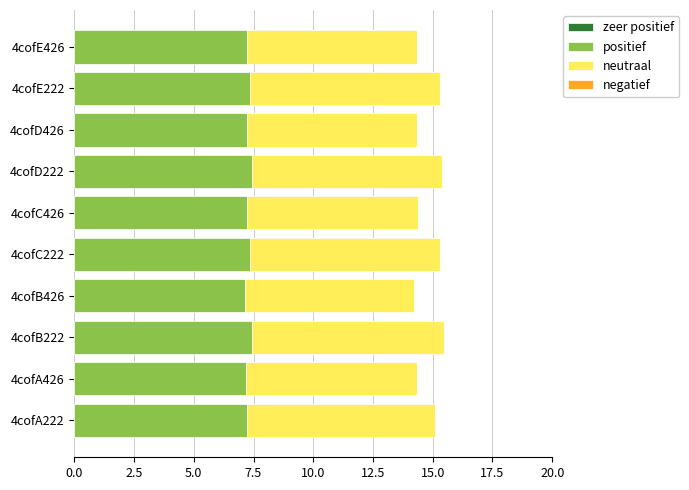

What is the total value across all series at 4cofA426?

14.3